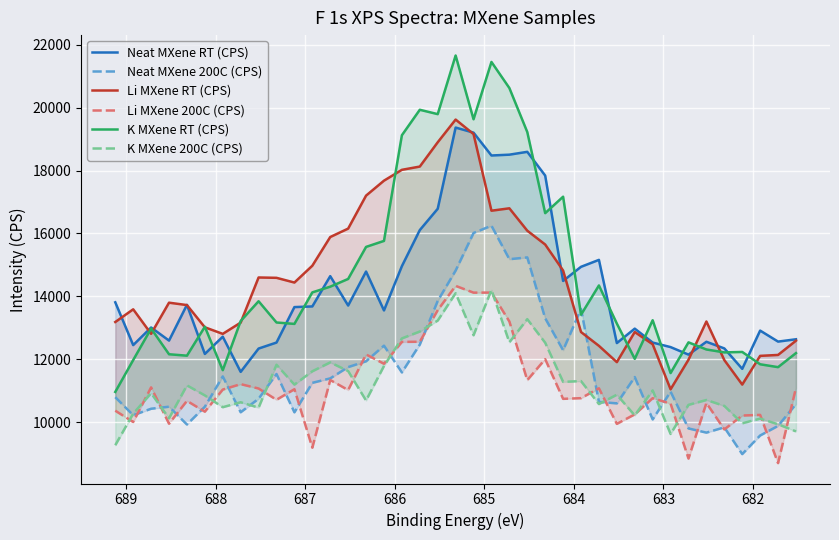

How many lines are shown in the chart?

6